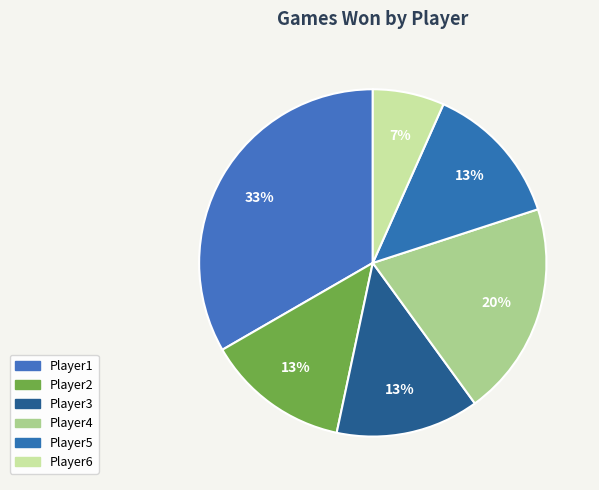

How many slices are in this pie chart?

6